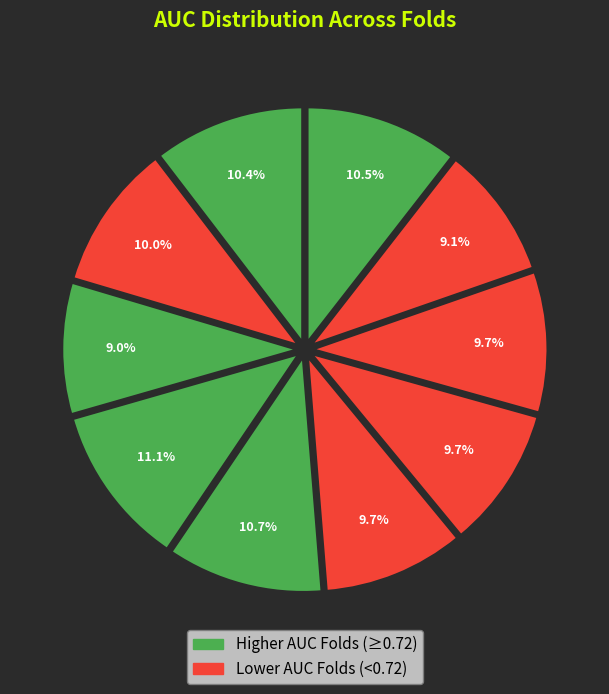

To the nearest percent, what is the average slice percentage?

10%